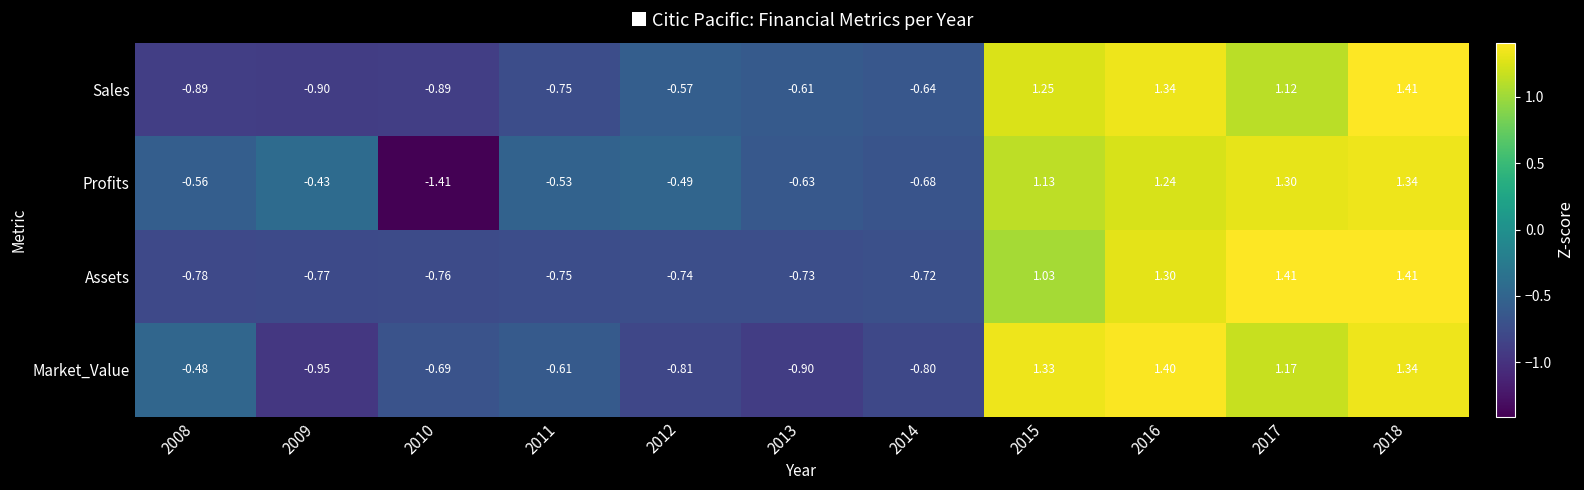

Which series has the largest range (max minus min)?

Profits